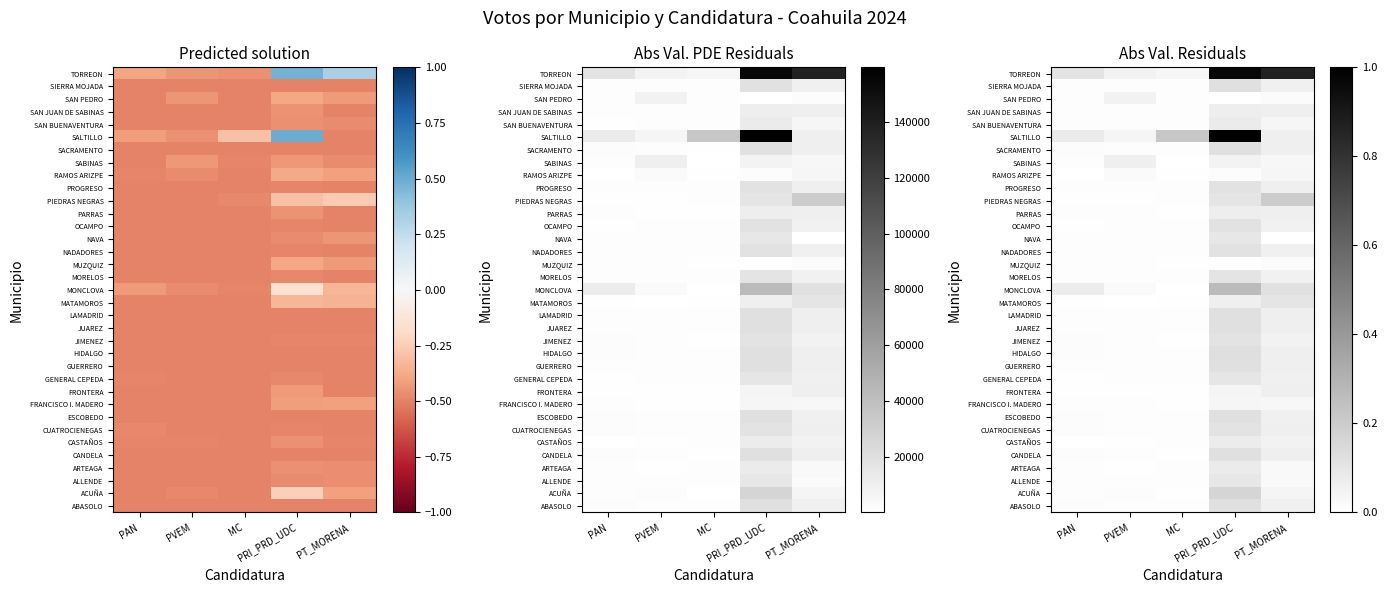

At PVEM, list the series in order from largest to smallest.

SABINAS, SAN PEDRO, TORREON, SALTILLO, MONCLOVA, RAMOS ARIZPE, ACUÑA, ABASOLO, ALLENDE, CANDELA, CUATROCIENEGAS, GENERAL CEPEDA, GUERRERO, JIMENEZ, JUAREZ, OCAMPO, PROGRESO, SACRAMENTO, SAN BUENAVENTURA, SIERRA MOJADA, ESCOBEDO, SAN JUAN DE SABINAS, LAMADRID, NAVA, MORELOS, HIDALGO, MUZQUIZ, NADADORES, PARRAS, FRANCISCO I. MADERO, FRONTERA, ARTEAGA, PIEDRAS NEGRAS, CASTAÑOS, MATAMOROS